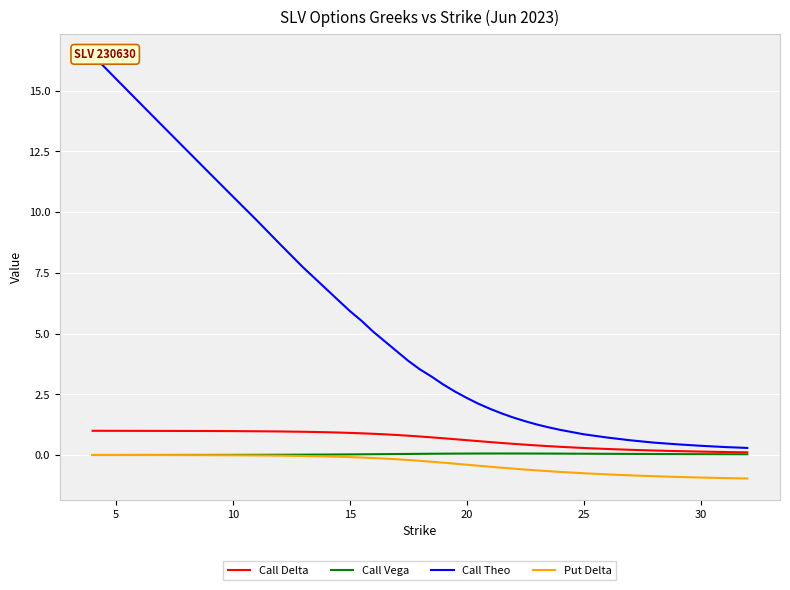

True or false: Call Vega has a value of 0.1 at 20.

True